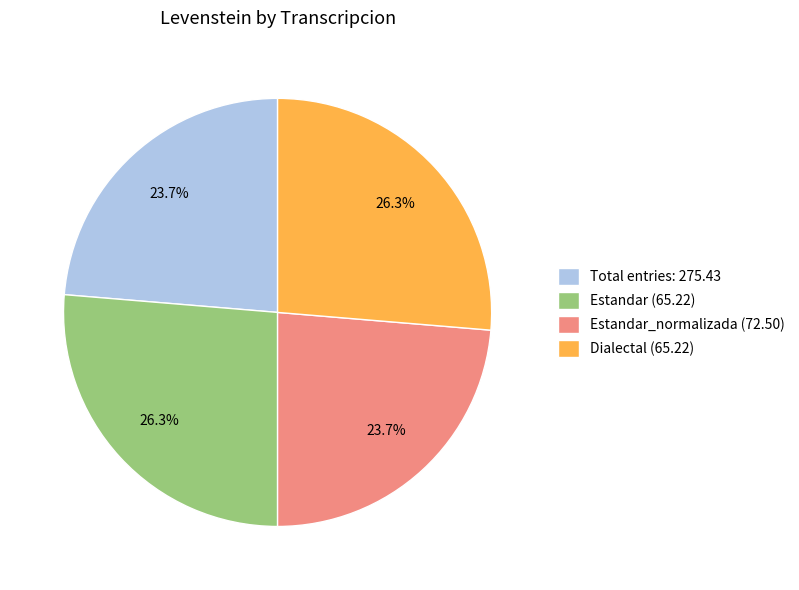

What is the ratio of the value at Total entries: 275.43 to the value at Estandar (65.22)?

0.9